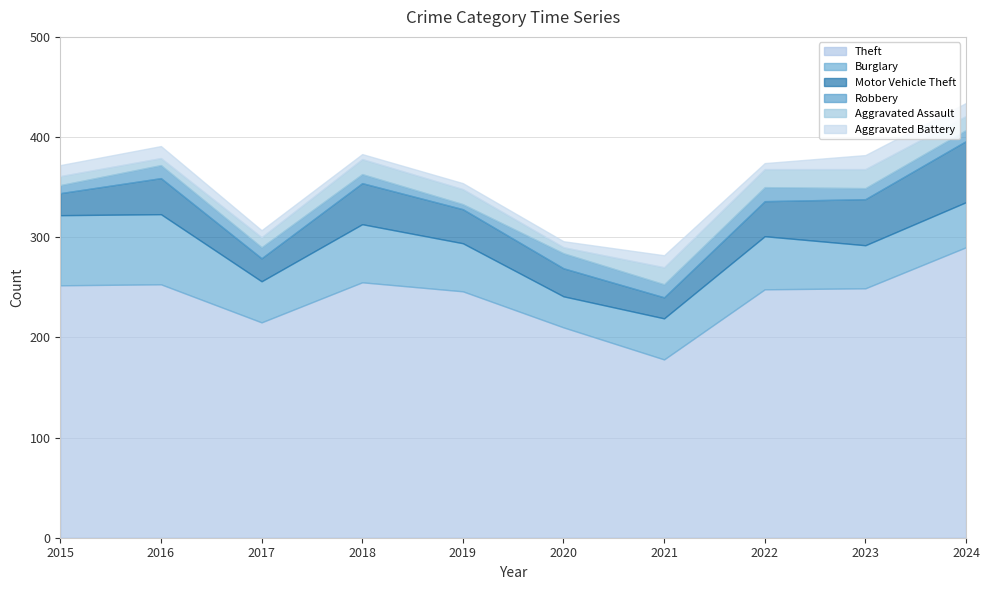

Which series changed the most between 2017 and 2024?

Theft